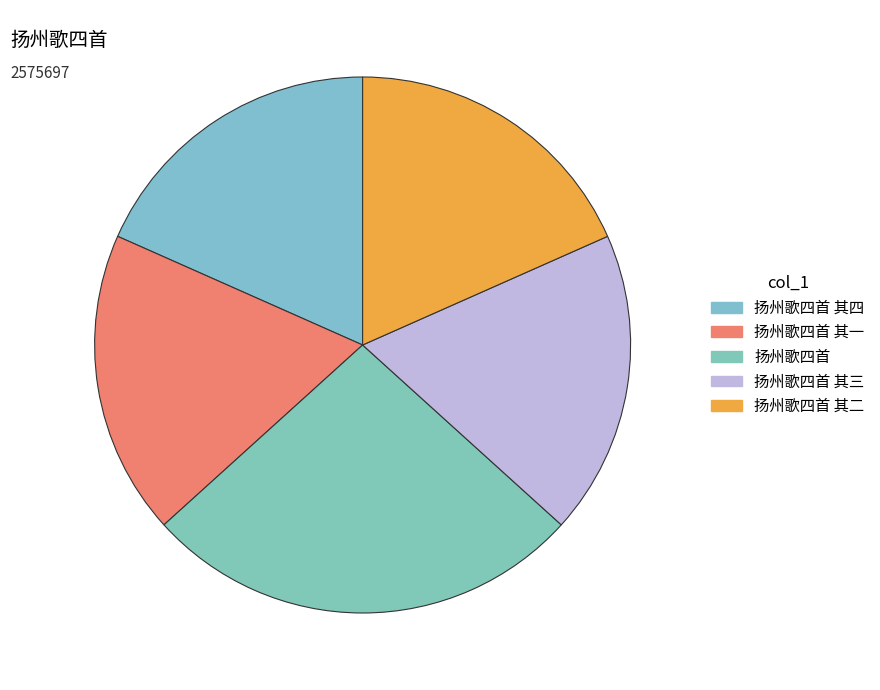

To the nearest percent, what portion does 扬州歌四首 represent?

27%